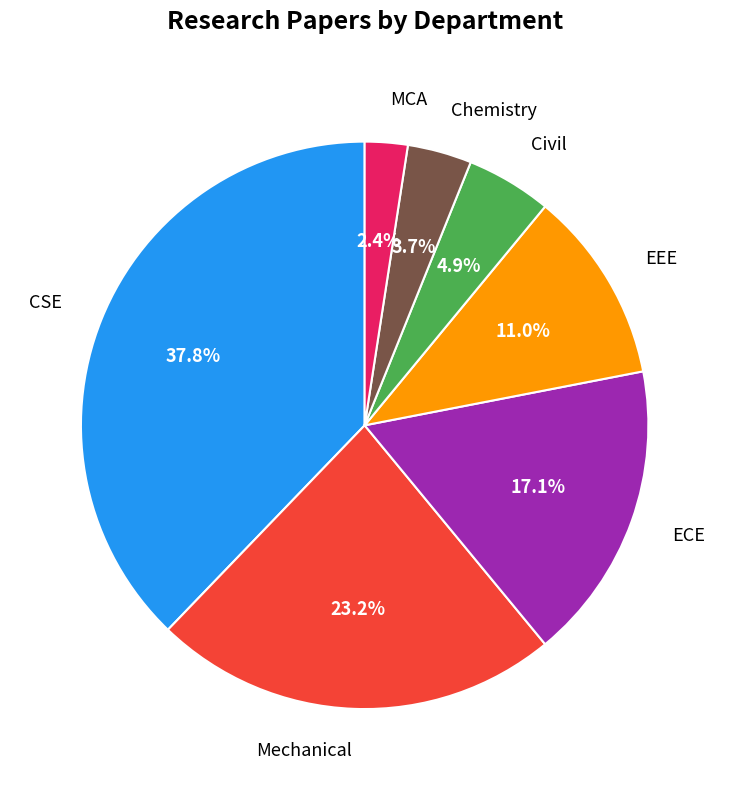

To the nearest percent, what is the difference between the largest and smallest slice percentages?

35%